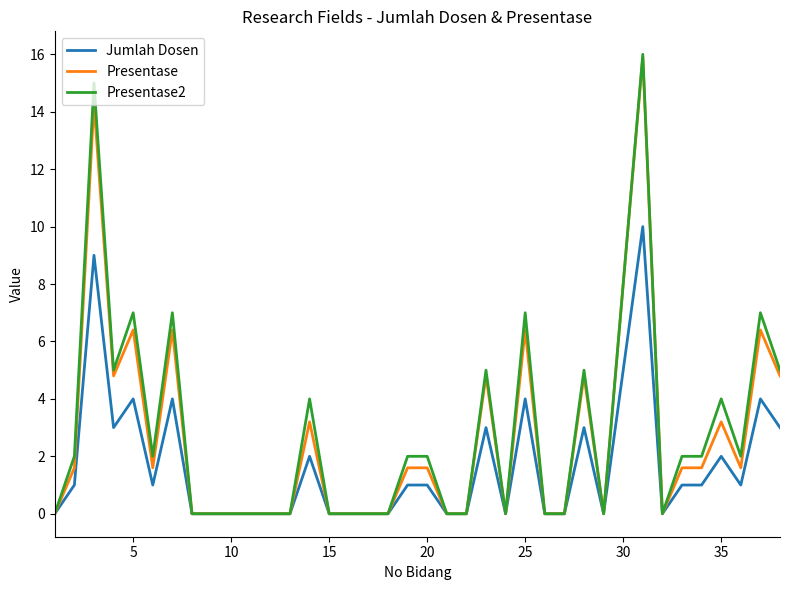

Which series has the largest range (max minus min)?

Presentase2